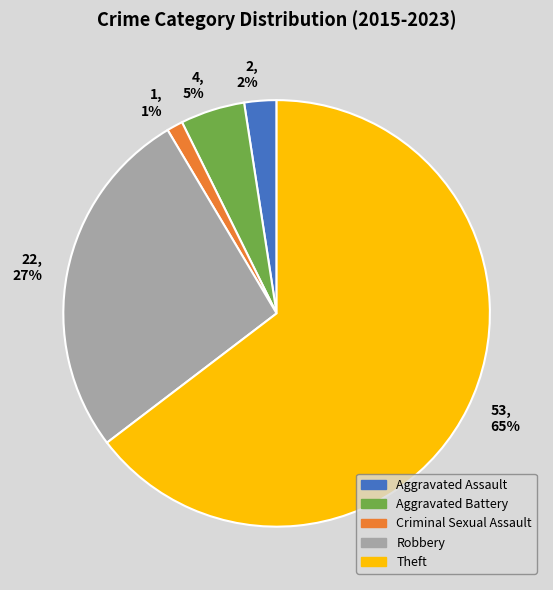

True or false: Theft accounts for 76% of the total.

False